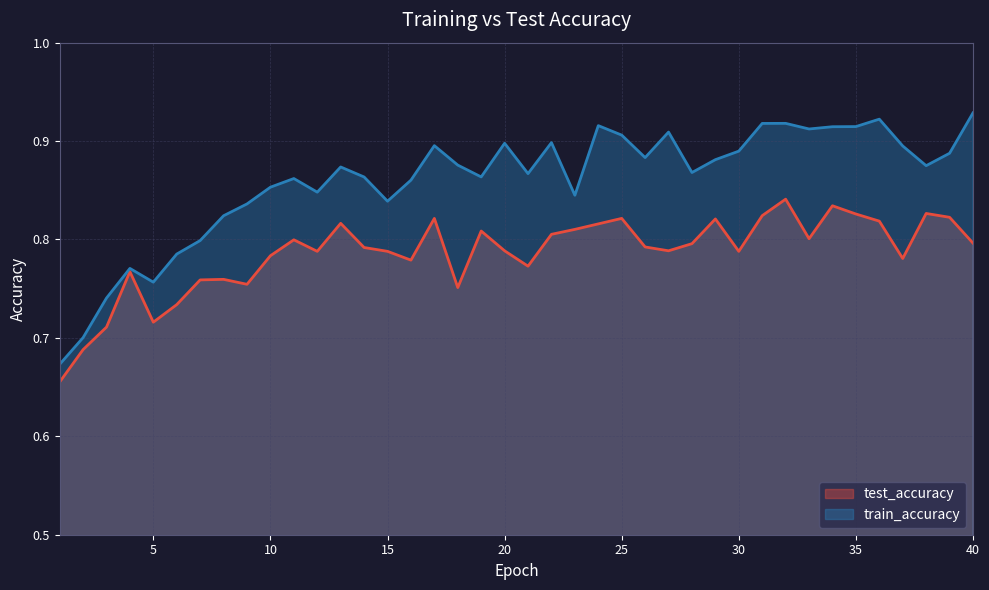

What is the smallest value displayed?

0.7